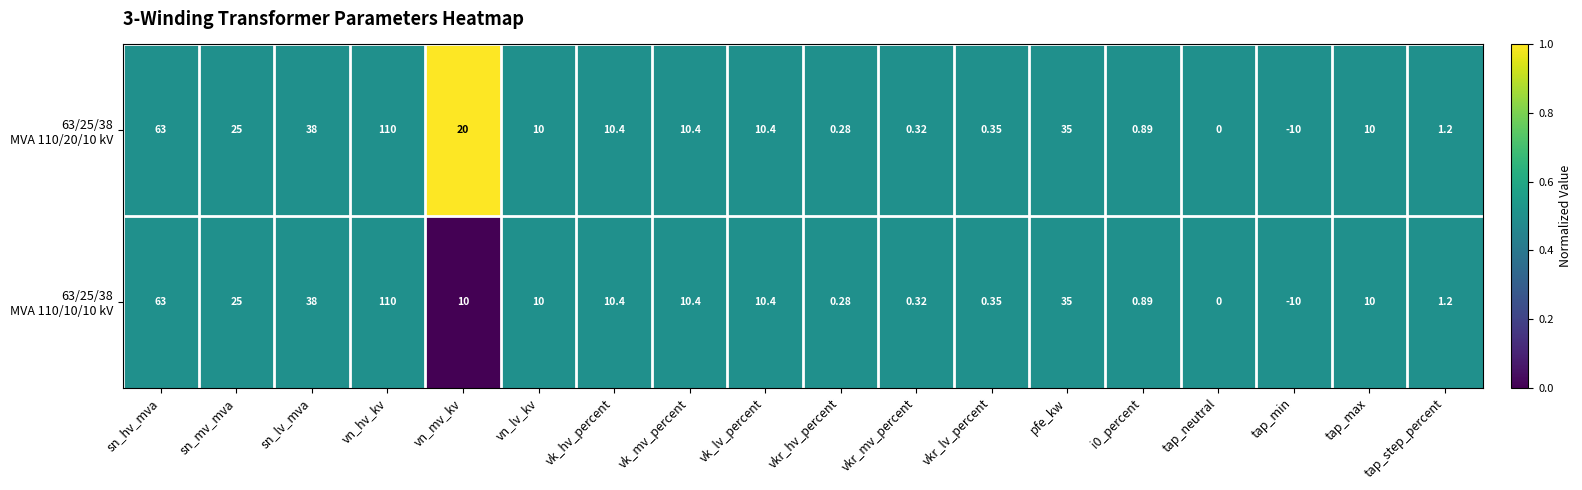

At which category does the chart reach its minimum across all series?

tap_min